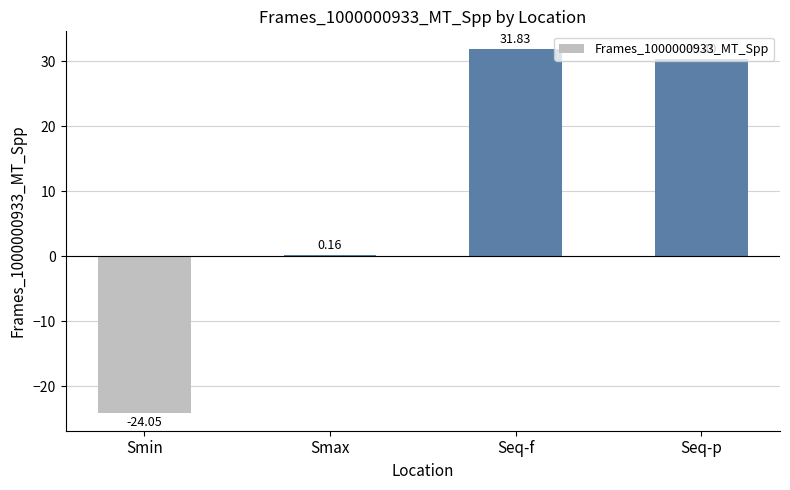

What is the change in value from Smax to Seq-p?

+30.2